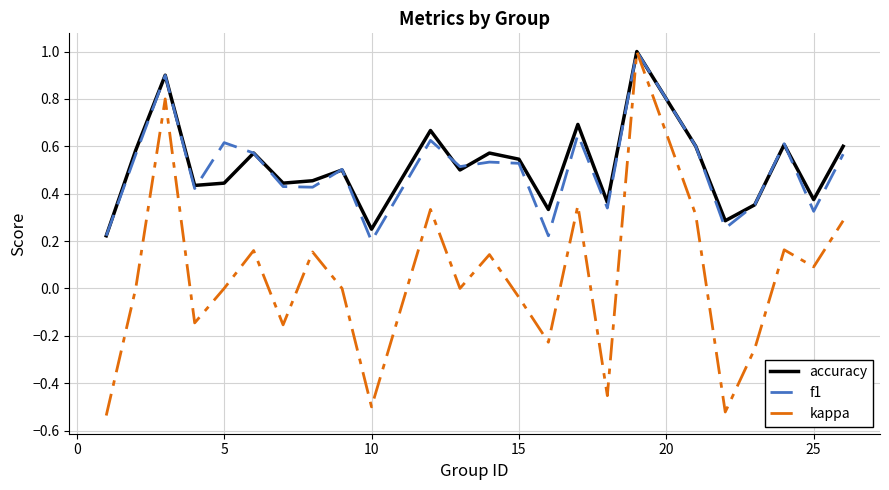

Which series has the largest range (max minus min)?

kappa